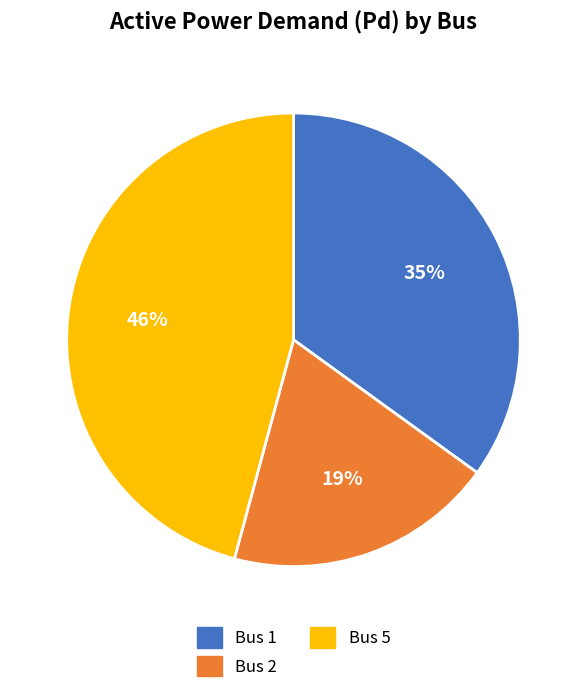

To the nearest percent, what is the average slice percentage?

33%